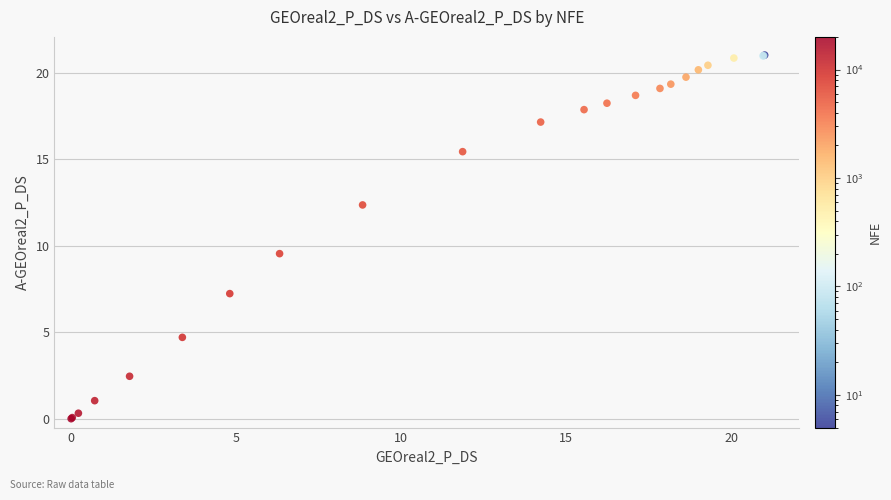

What Y value in the scatter plot is closest to 10?

9.5